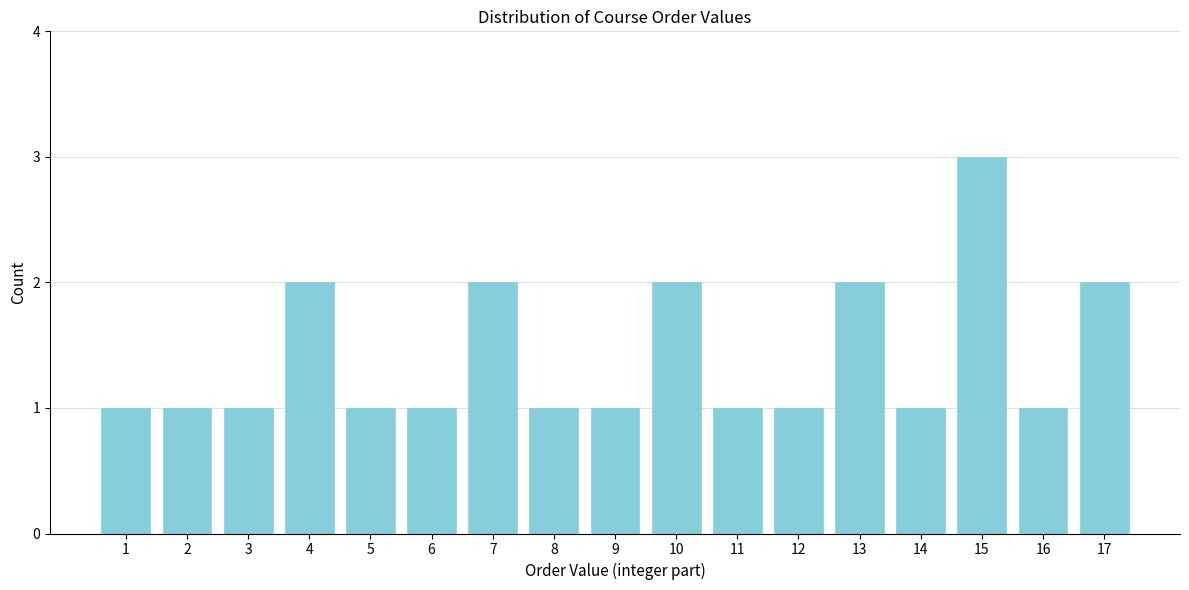

Reading right to left, what are all the values shown in this chart?

2	1	3	1	2	1	1	2	1	1	2	1	1	2	1	1	1